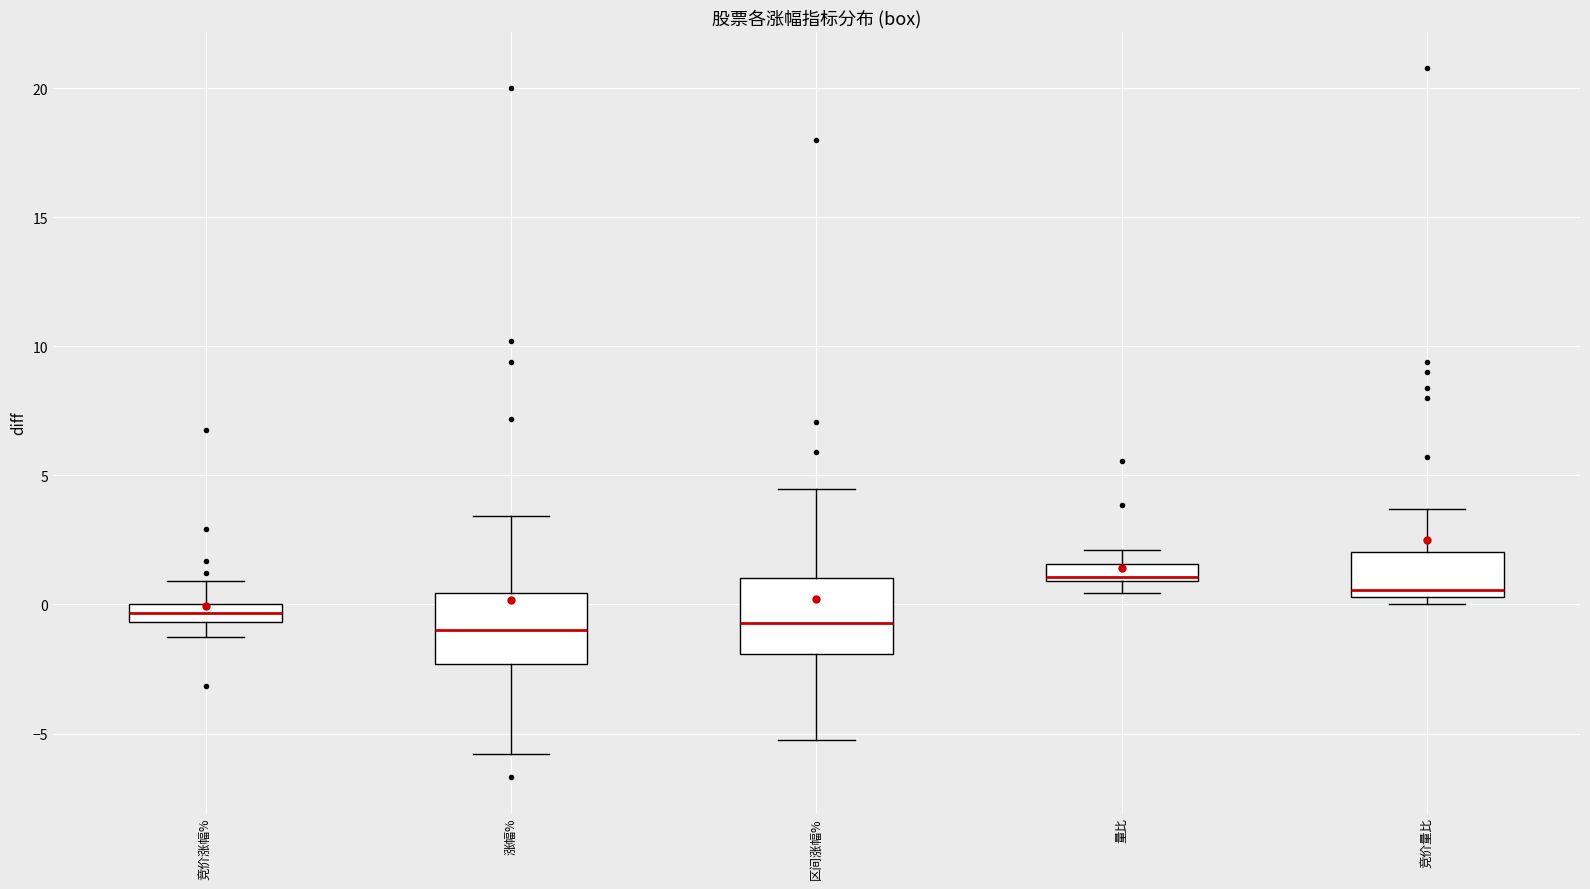

Where is the upper edge of the box for 区间涨幅% on the y-axis? The values are not printed on the chart, so give them approximately, as read against the axis.

1.0